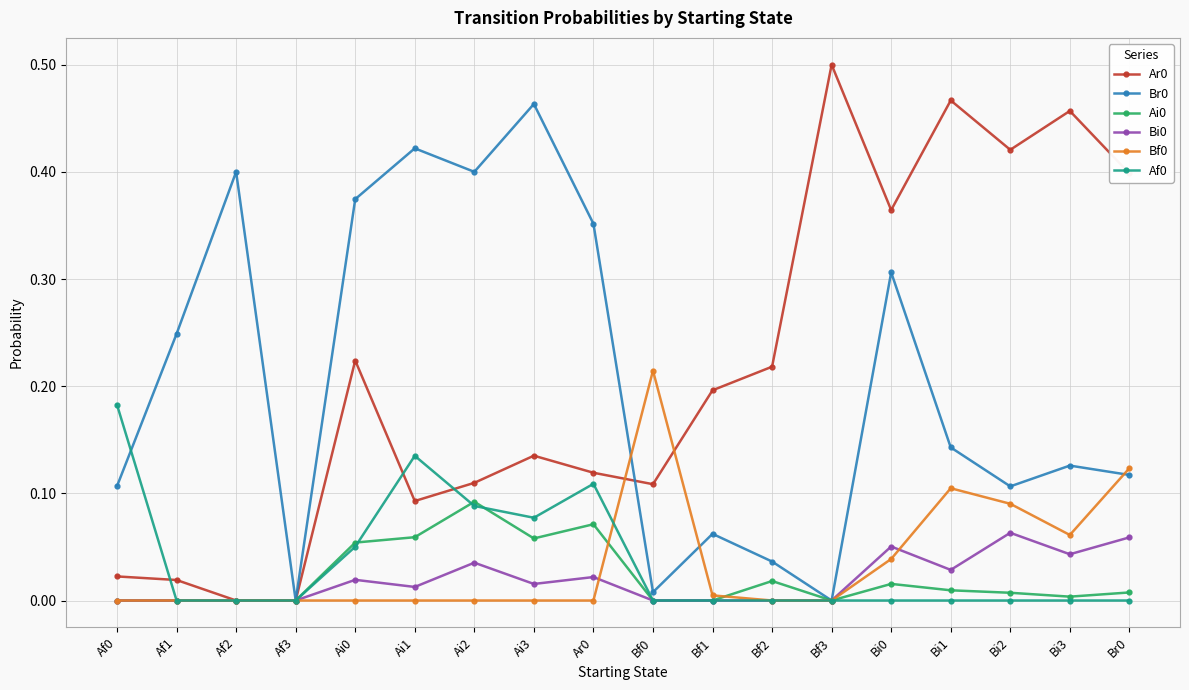

True or false: Ar0 has a value of 0.5 at Bf3.

True